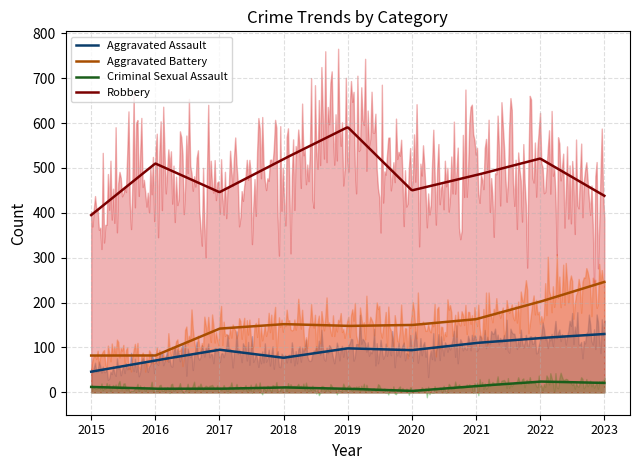

At 2023, list the series in order from largest to smallest.

Robbery, Aggravated Battery, Aggravated Assault, Criminal Sexual Assault